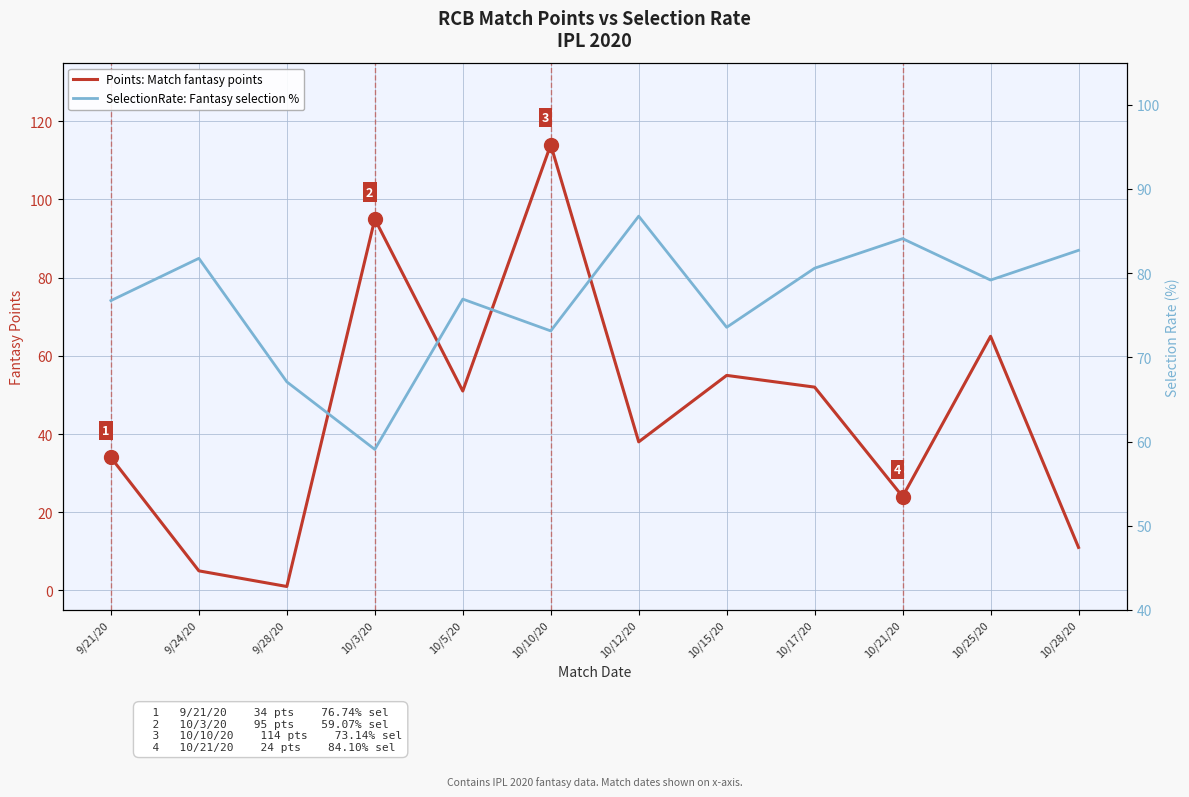

What is the approximate value of Points: Match fantasy points at 9/28/20?

1